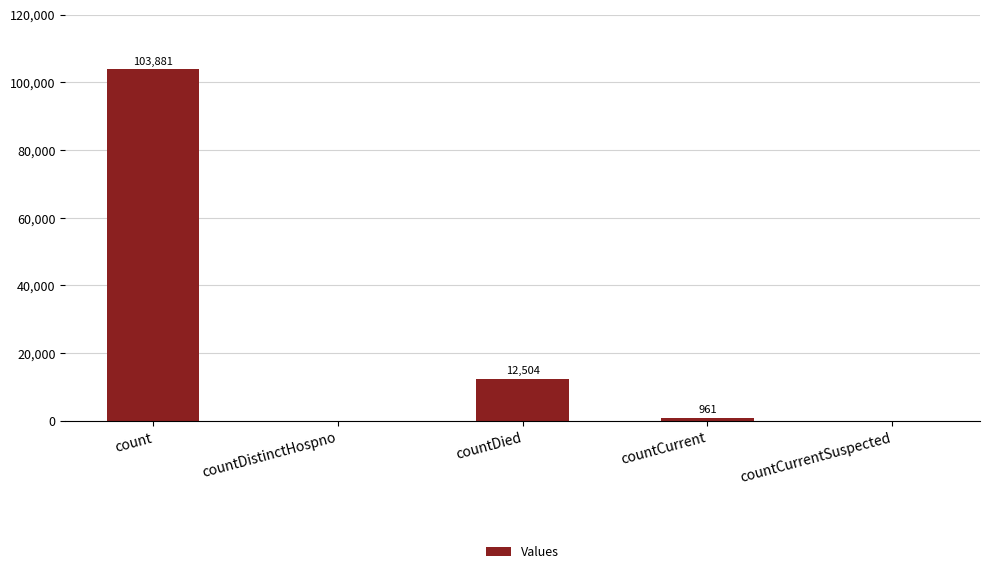

Between countDied and countCurrent, which is larger?

countDied